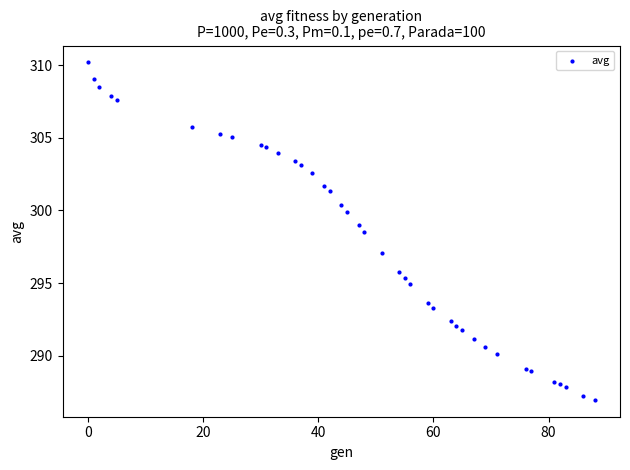

What Y value in the scatter plot is closest to 298?

298.5